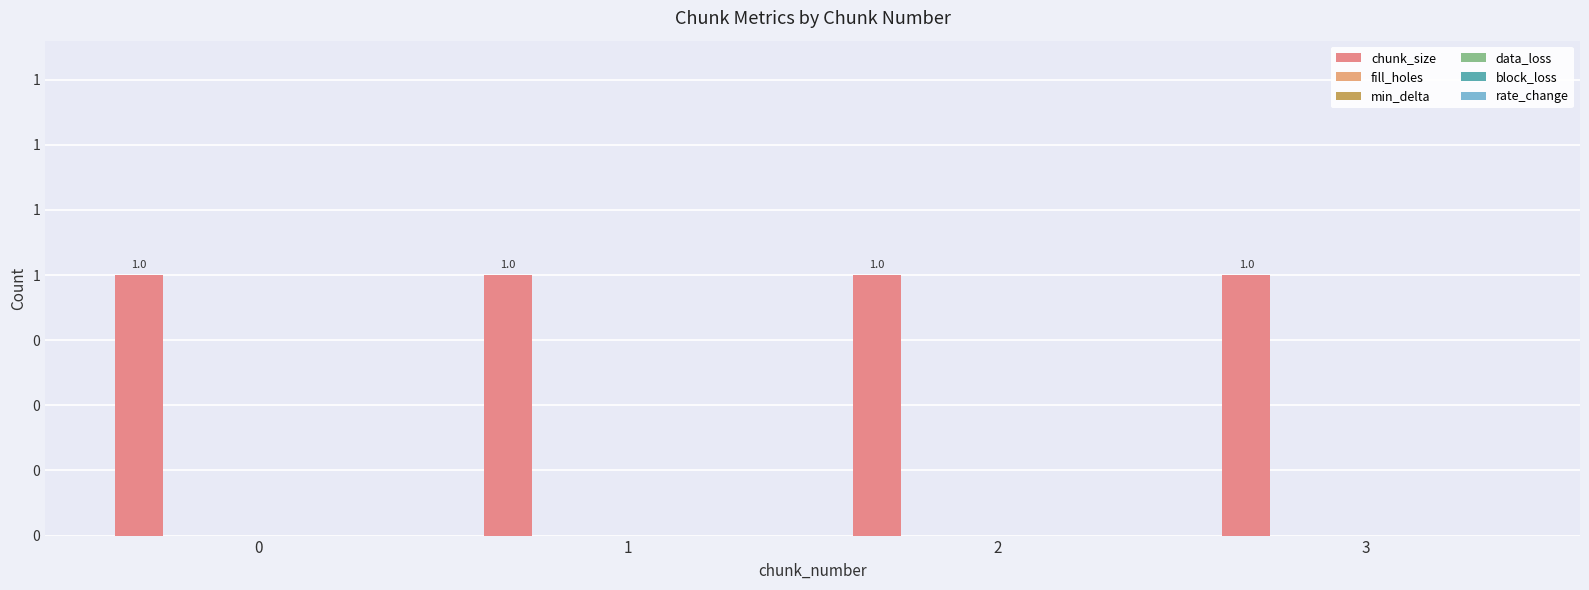

Does the chart contain stacked bars?

No